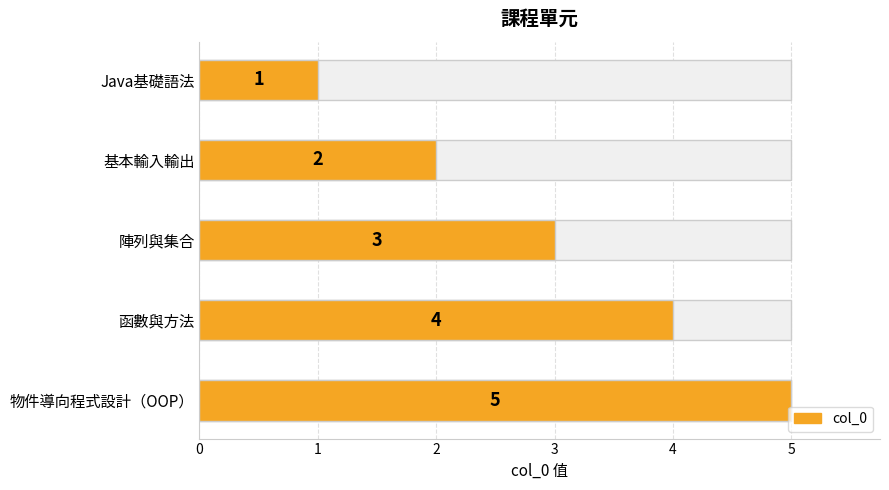

What value does the data have at 函數與方法?

4